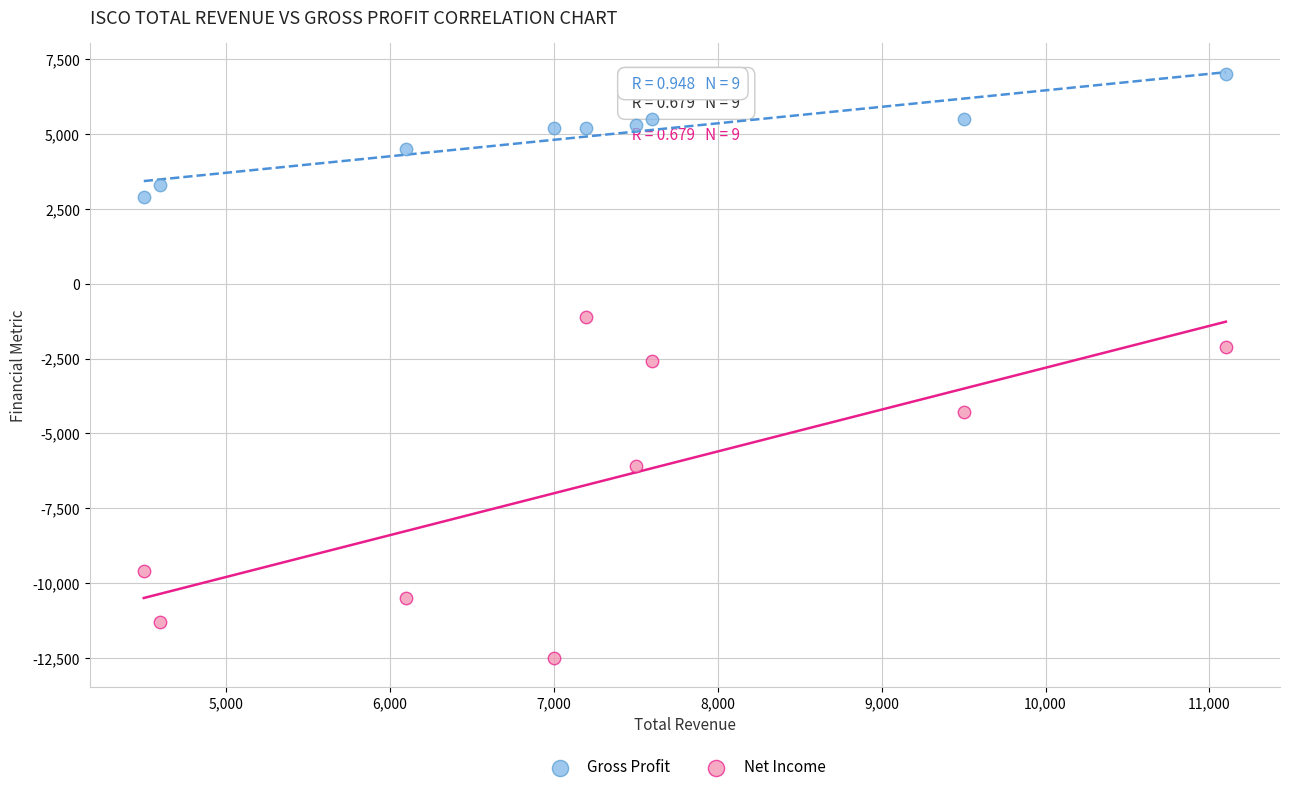

Across all data points, what is the range of Y values (max minus min)?

19500